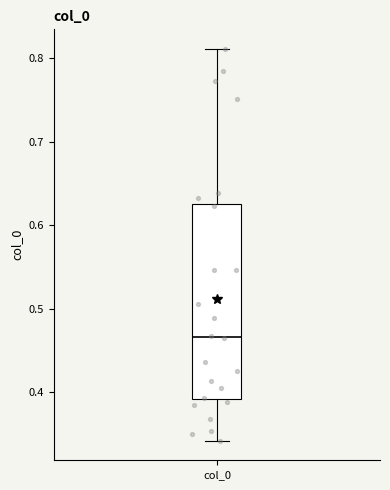

Transcribe this box plot: give where the median line is, the range the box spans, and where the two whiskers end, as read against the y-axis. The values are not printed on the chart, so give them approximately, as read against the axis.

median 0.47, box 0.39 to 0.63, whiskers 0.34 to 0.81